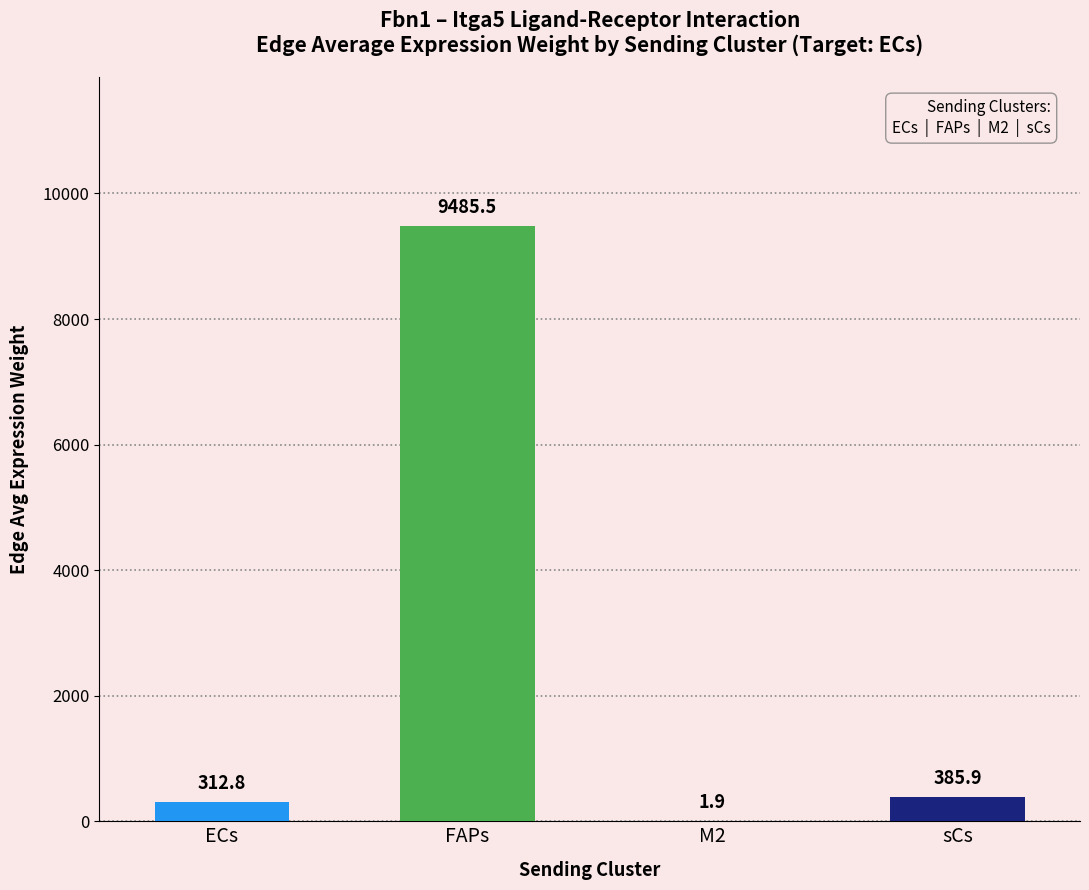

Reading left to right, what are all the values shown in this chart?

312.8	9485.5	1.9	385.9